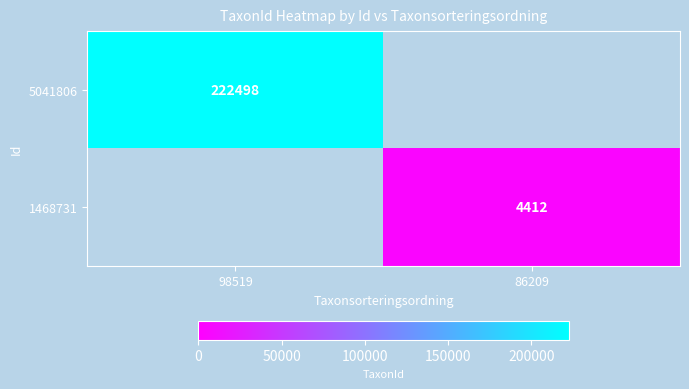

True or false: 5041806 has a value of 222498 at 98519.

True